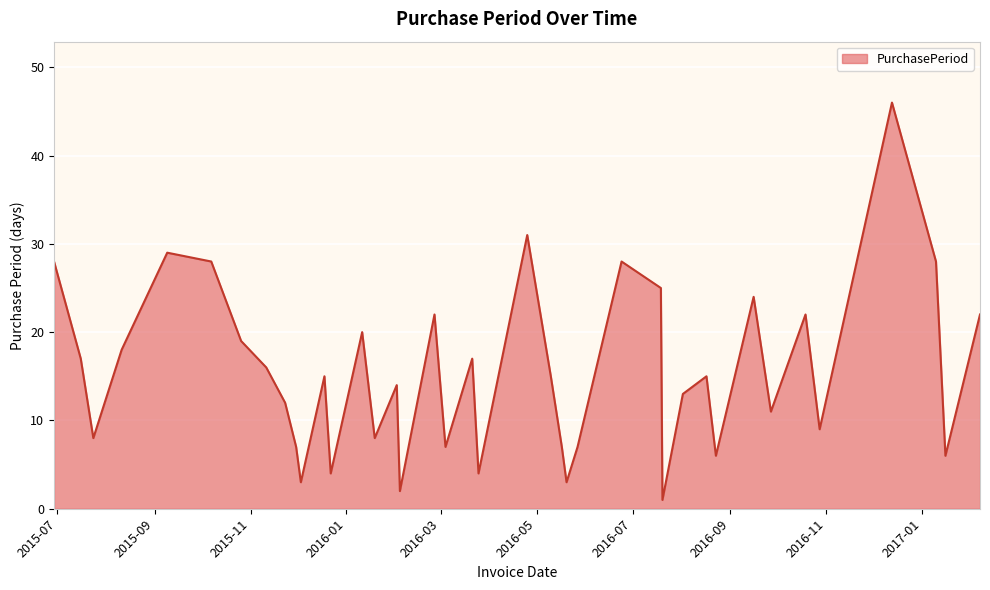

What is the smallest value displayed?

1